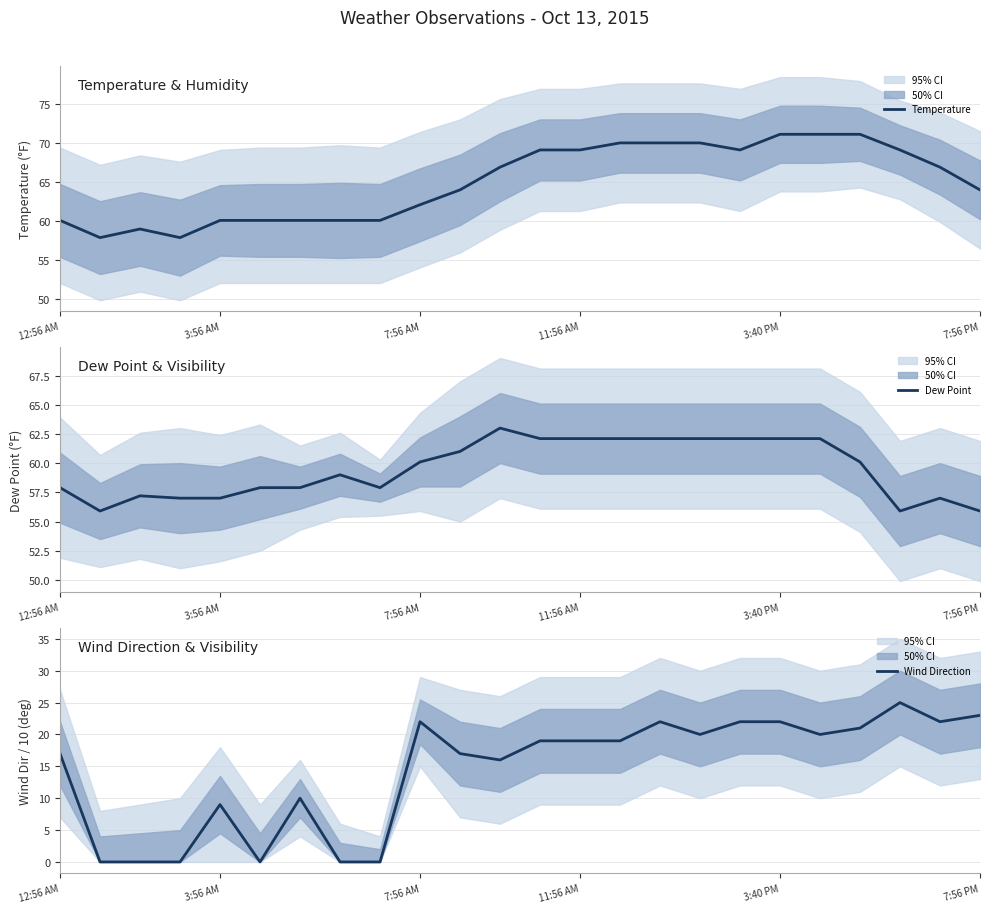

Is it true that Temperature equals 64.0 at 7:56 PM?

True